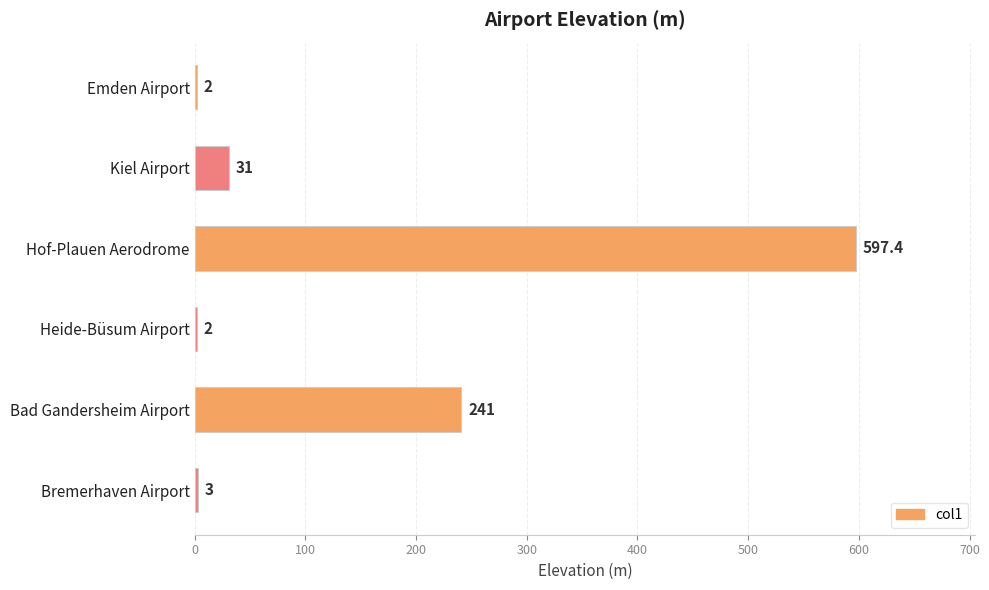

How many distinct data groups are displayed?

1